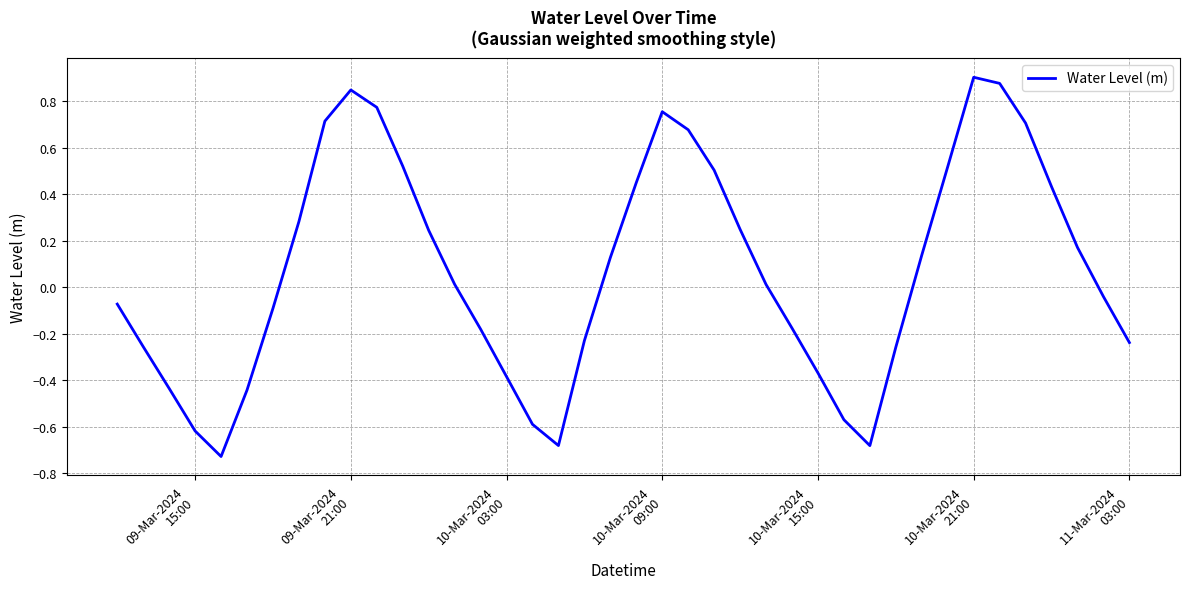

How many lines are shown in the chart?

1